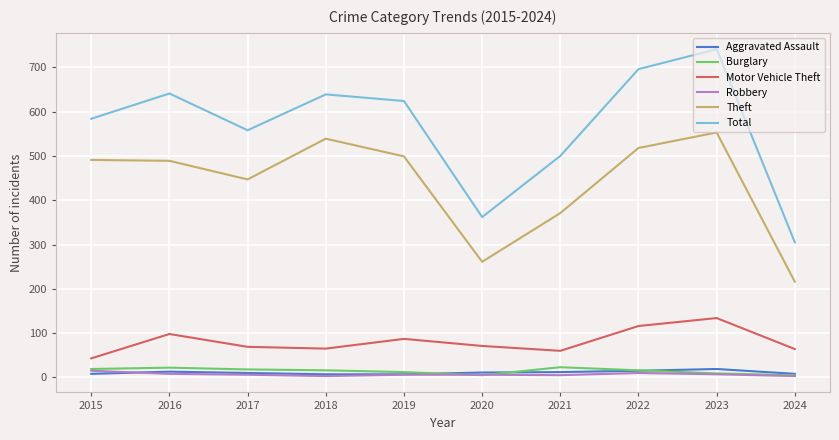

Does the chart have visible grid lines?

Yes